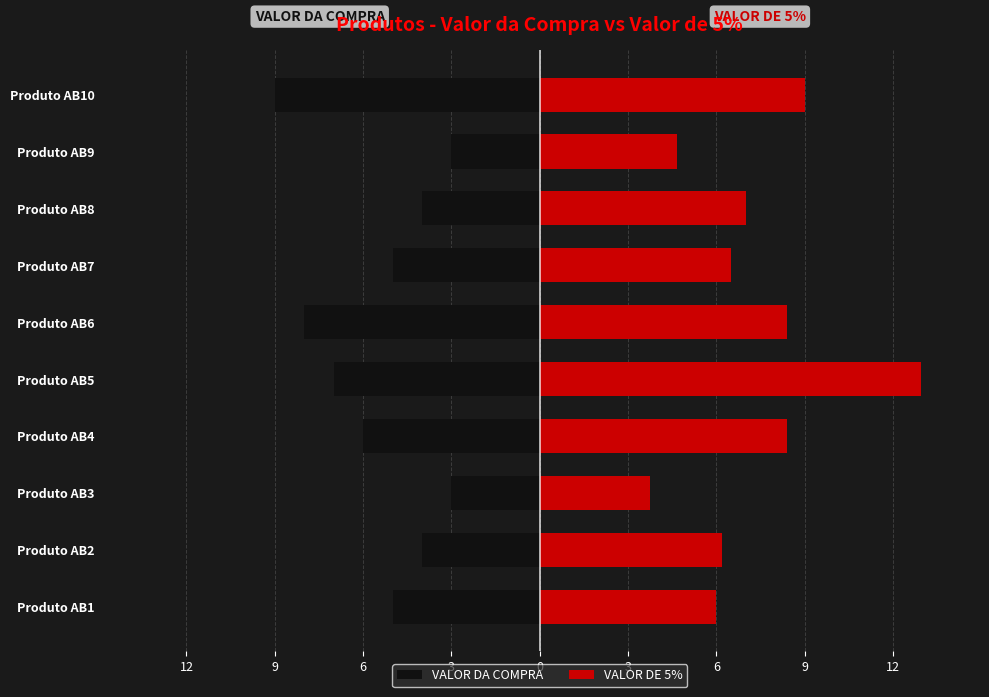

What is the difference between the highest and lowest values at Produto AB3?

6.8